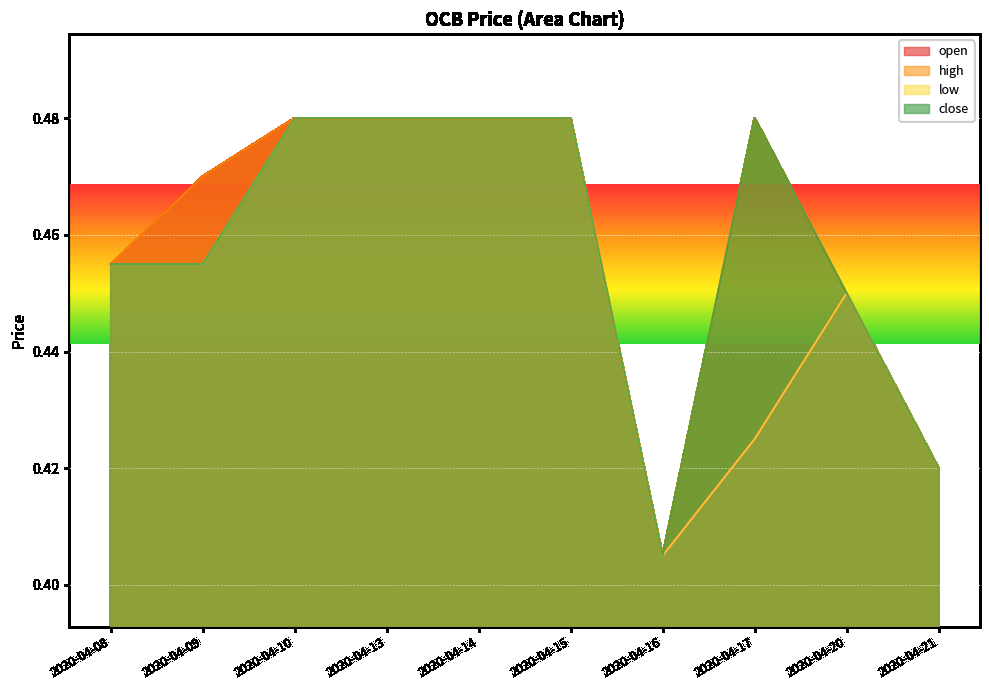

True or false: low has a value of 0.8 at 2020-04-10.

False